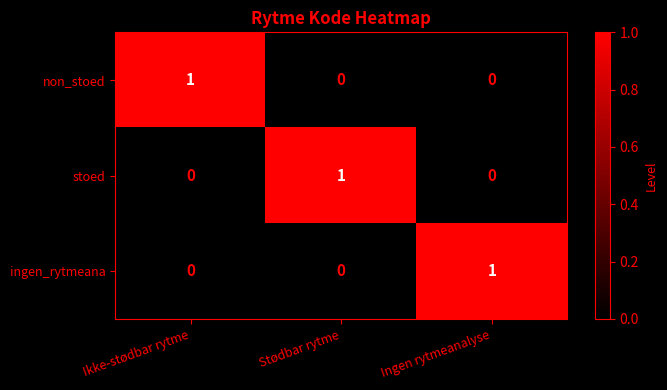

Count the stoed values in the range 0 to 1.

3